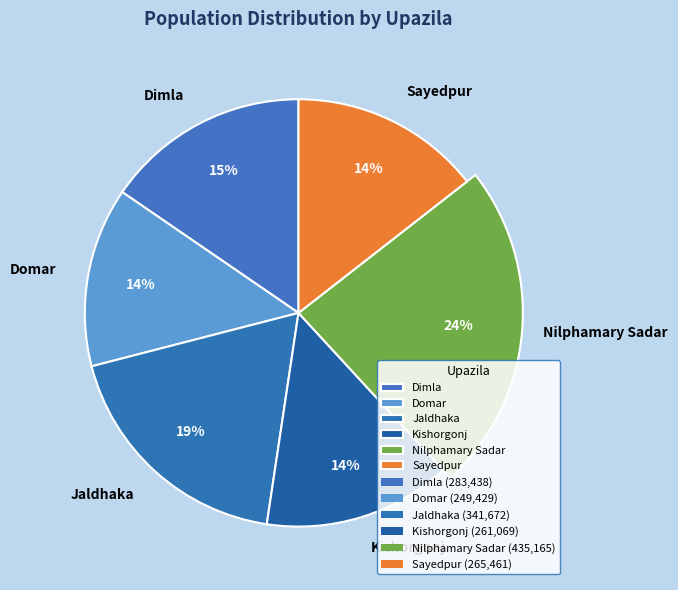

Approximately how many times larger is the value at Jaldhaka compared to Nilphamary Sadar?

0.8